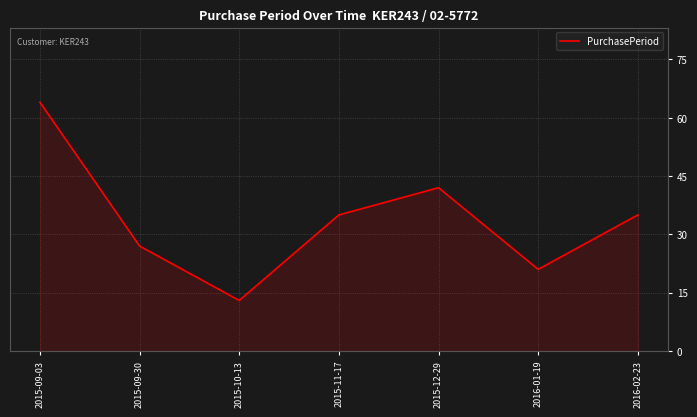

At which category does the data reach its first local valley?

2015-10-13